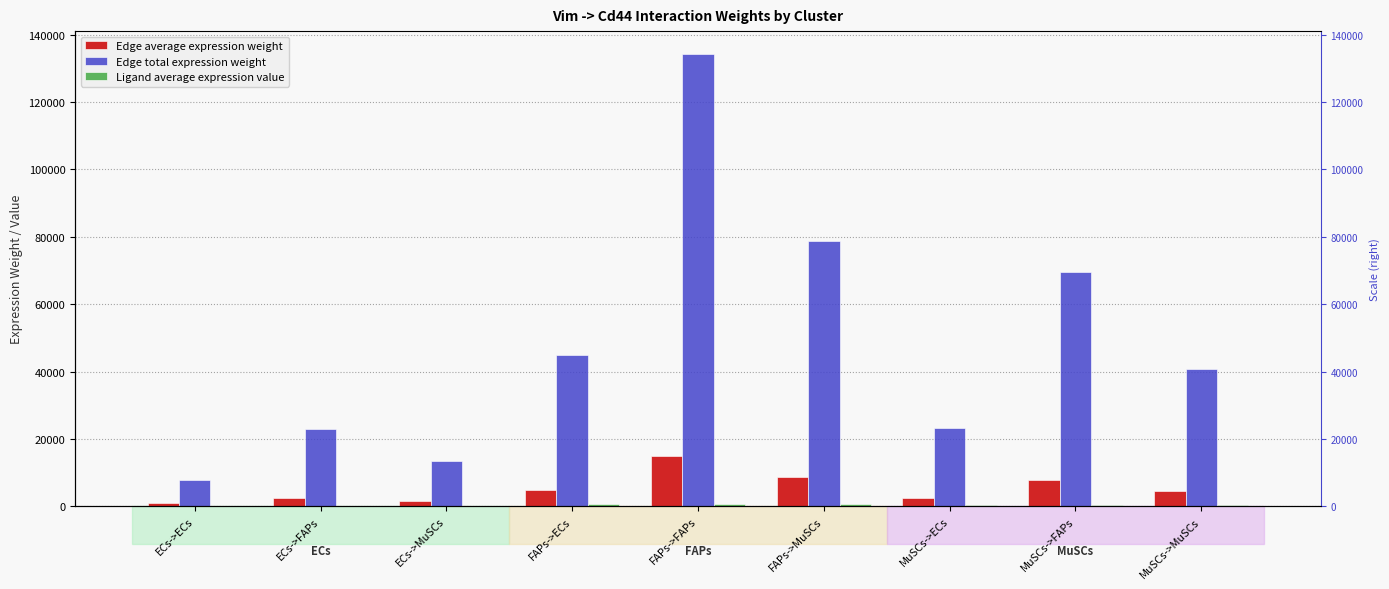

What is the sum of all Ligand average expression value values?

3107.6